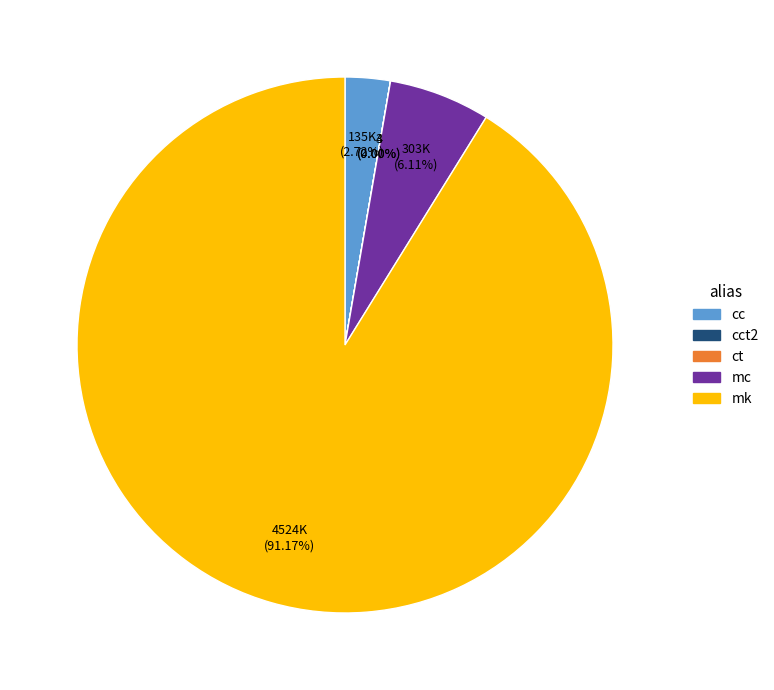

Is there a majority slice in this chart?

Yes